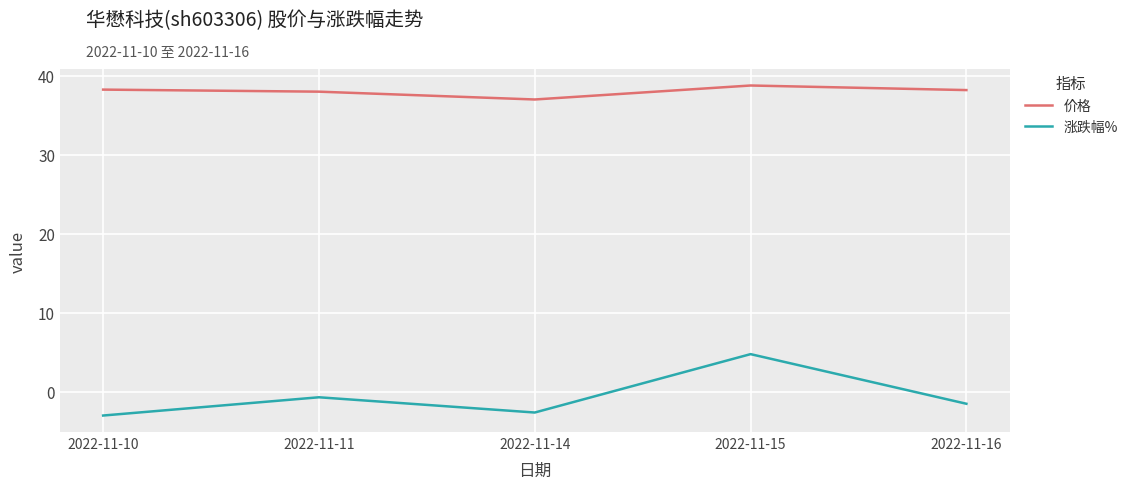

The value of 价格 at 2022-11-15 is 38.8. True or false?

True